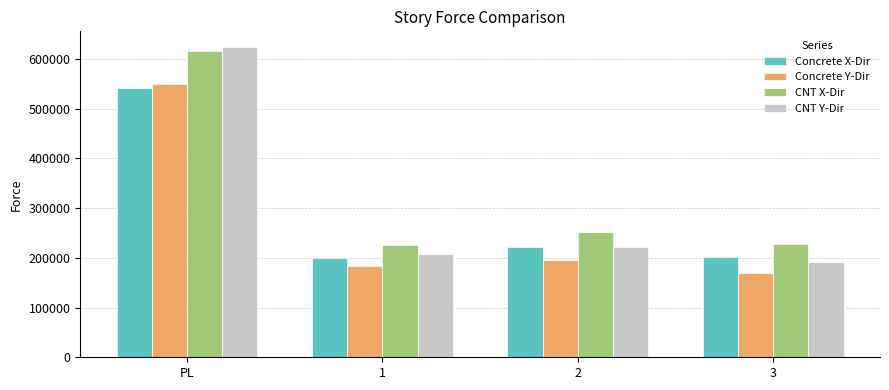

At which label does Concrete X-Dir reach its peak?

PL